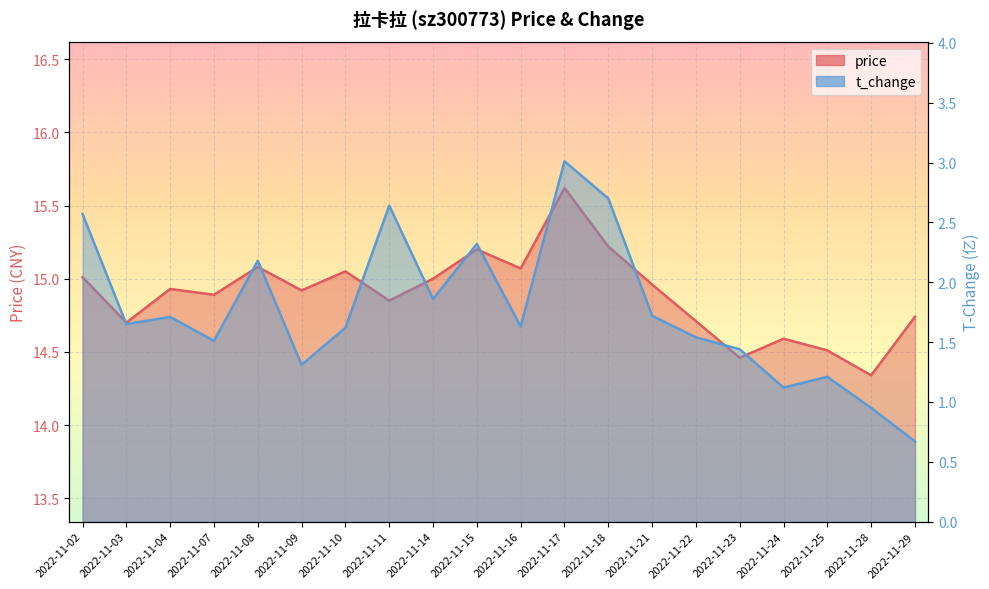

What is the average value of the price series?

14.9